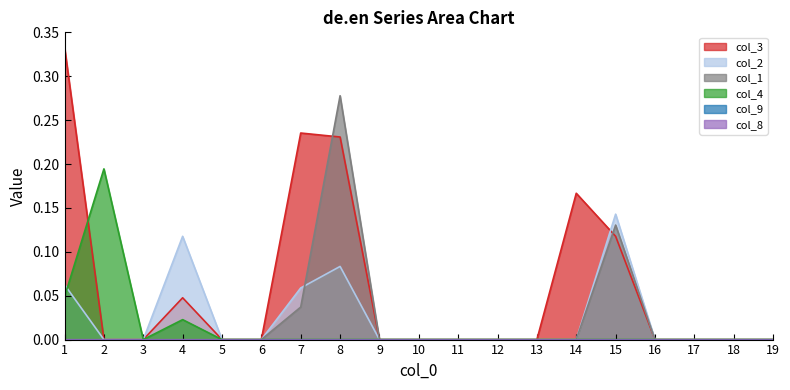

Which series has the largest total across all categories?

col_3